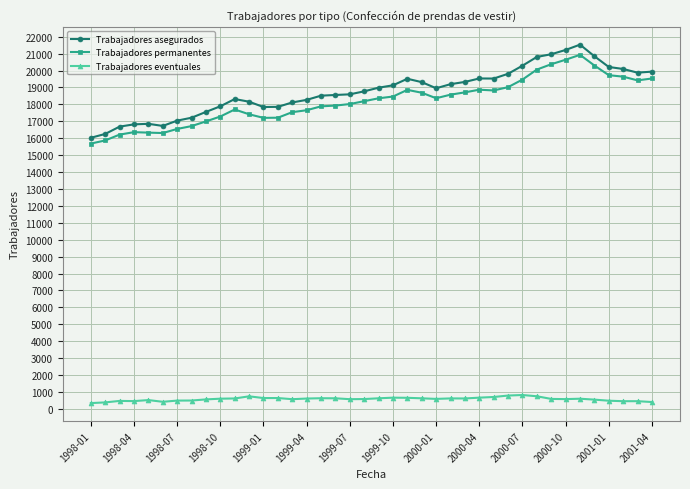

How many values in the Trabajadores permanentes series are below 18361?

20